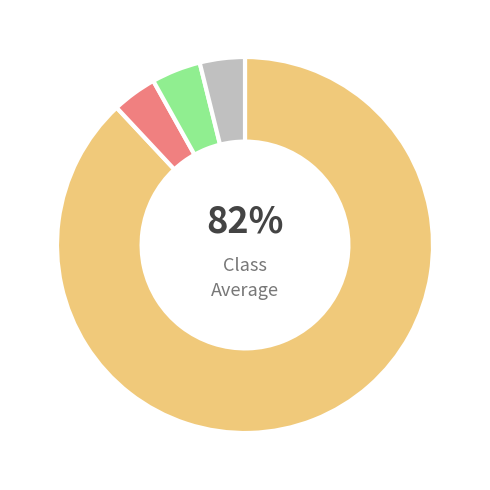

To the nearest percent, what percentage of the pie is 3?

3%